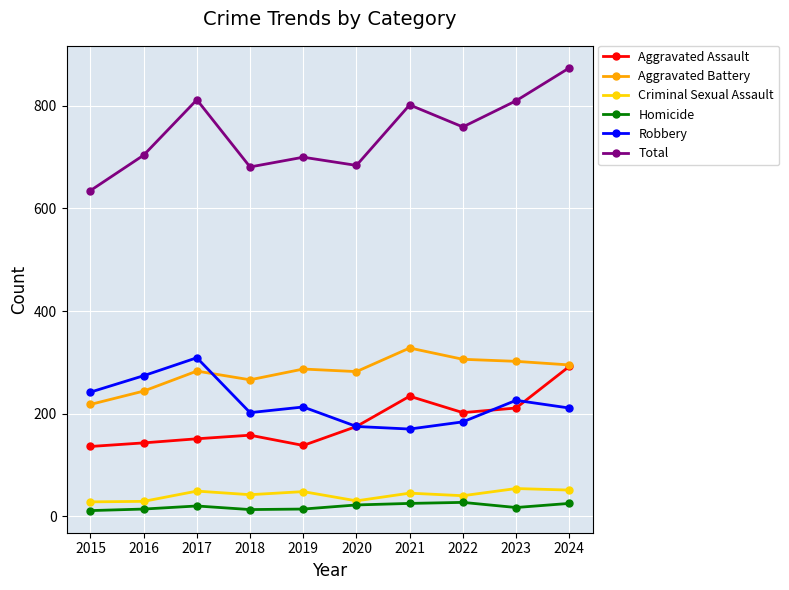

What is the maximum value for Homicide?

27